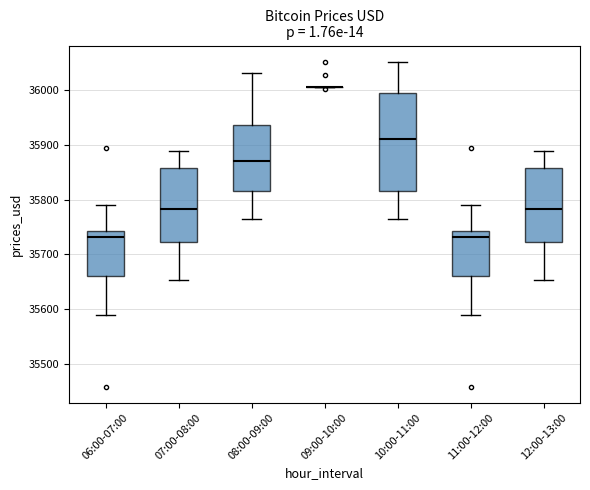

Reading left to right, read every box against the y-axis: the position of its median line, the range the box covers, and the ends of its whiskers. The values are not printed on the chart, so give them approximately, as read against the axis.

06:00-07:00: median 35730, box 35660 to 35740, whiskers 35590 to 35790
07:00-08:00: median 35780, box 35720 to 35860, whiskers 35650 to 35890
08:00-09:00: median 35870, box 35820 to 35940, whiskers 35770 to 36030
09:00-10:00: box collapsed to a line at 36010, whiskers 36010 to 36010
10:00-11:00: median 35910, box 35820 to 35990, whiskers 35770 to 36050
11:00-12:00: median 35730, box 35660 to 35740, whiskers 35590 to 35790
12:00-13:00: median 35780, box 35720 to 35860, whiskers 35650 to 35890